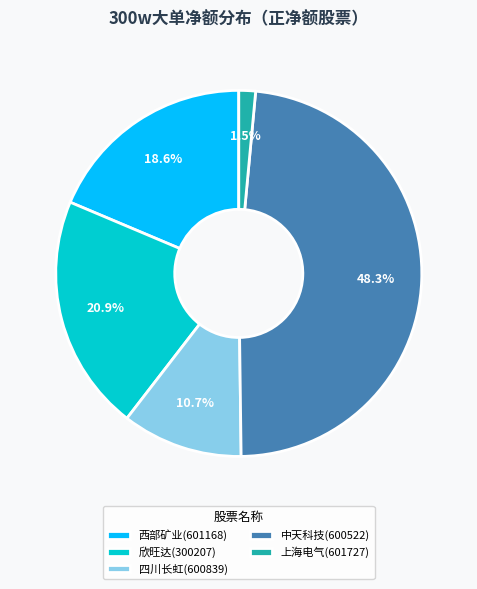

What is the total percentage of 西部矿业 and 上海电气?

20.1%